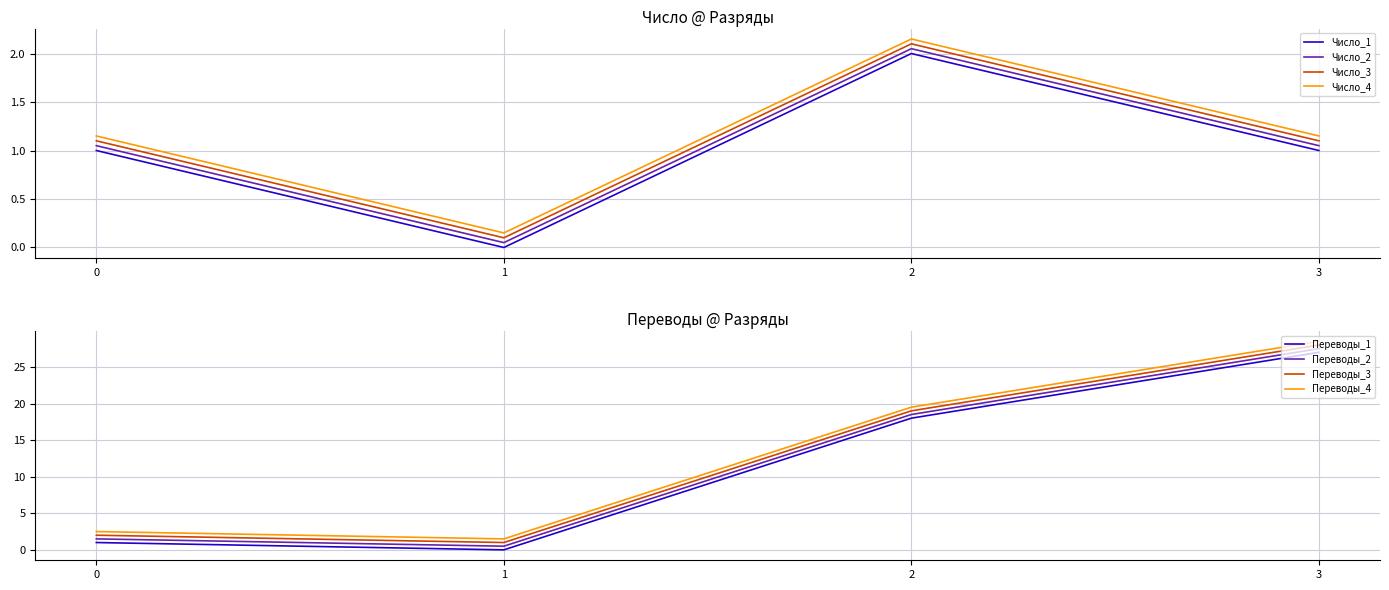

Which has a higher value, 3 or 1?

3